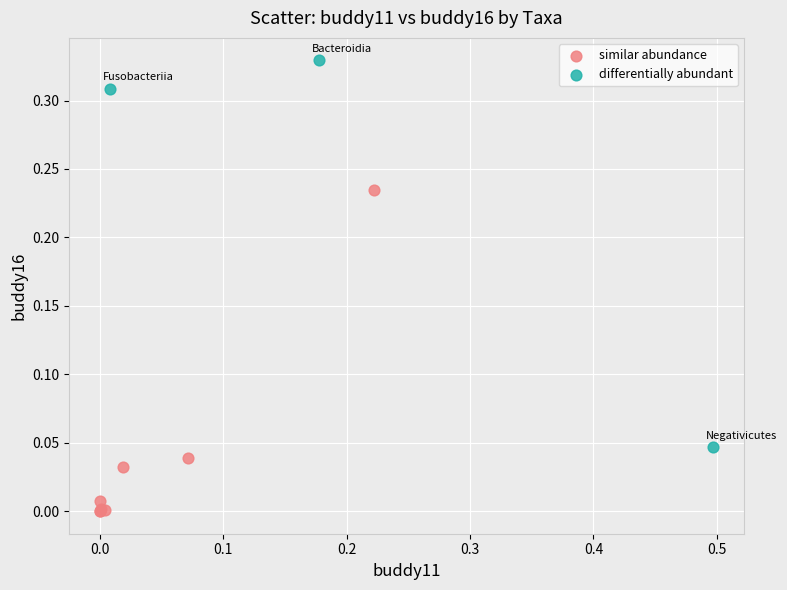

Which series contains the highest Y value?

differentially abundant